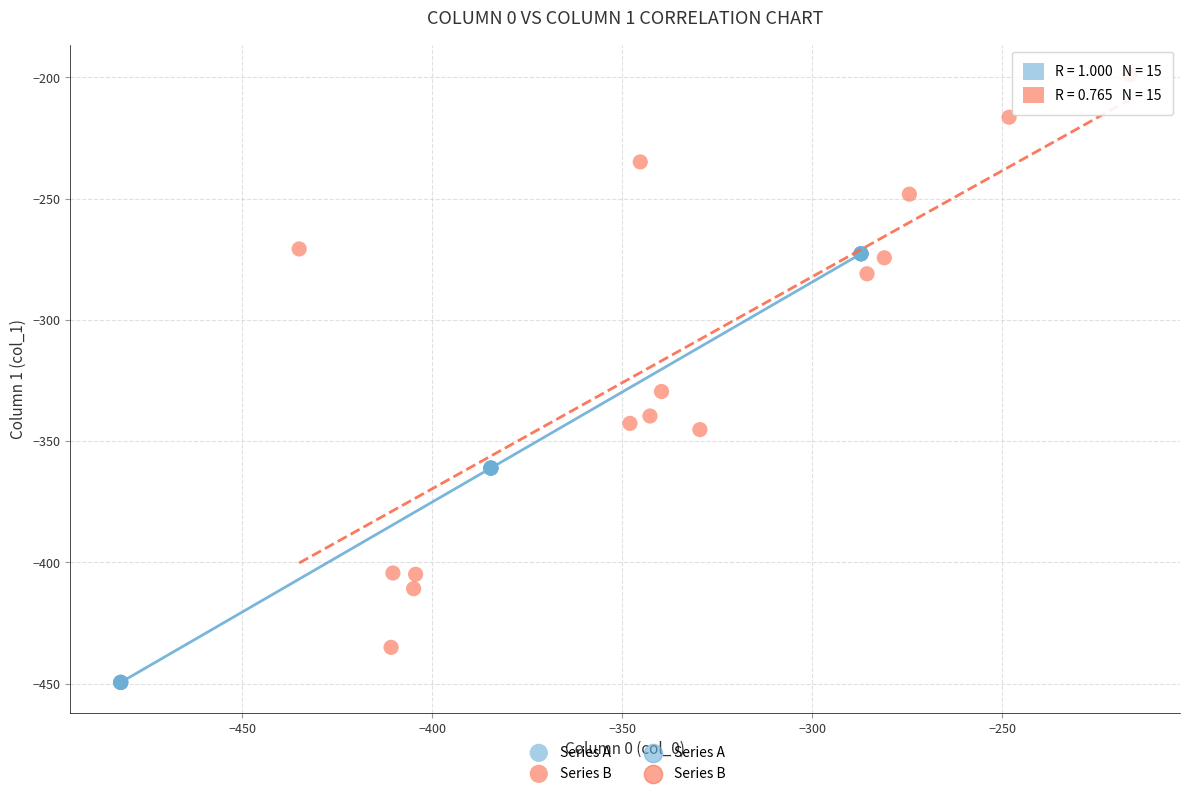

Which series contains the lowest Y value?

Series A